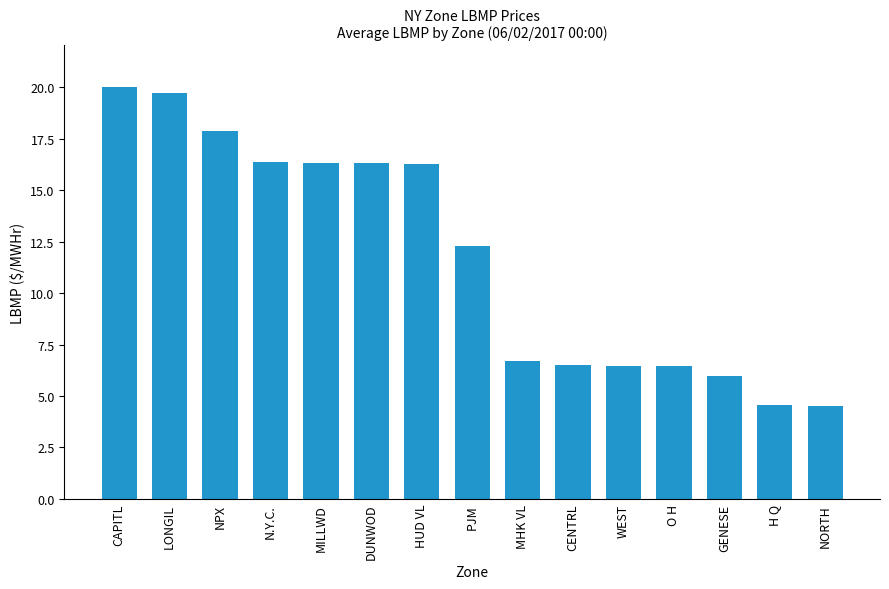

How many bars are there in total?

15